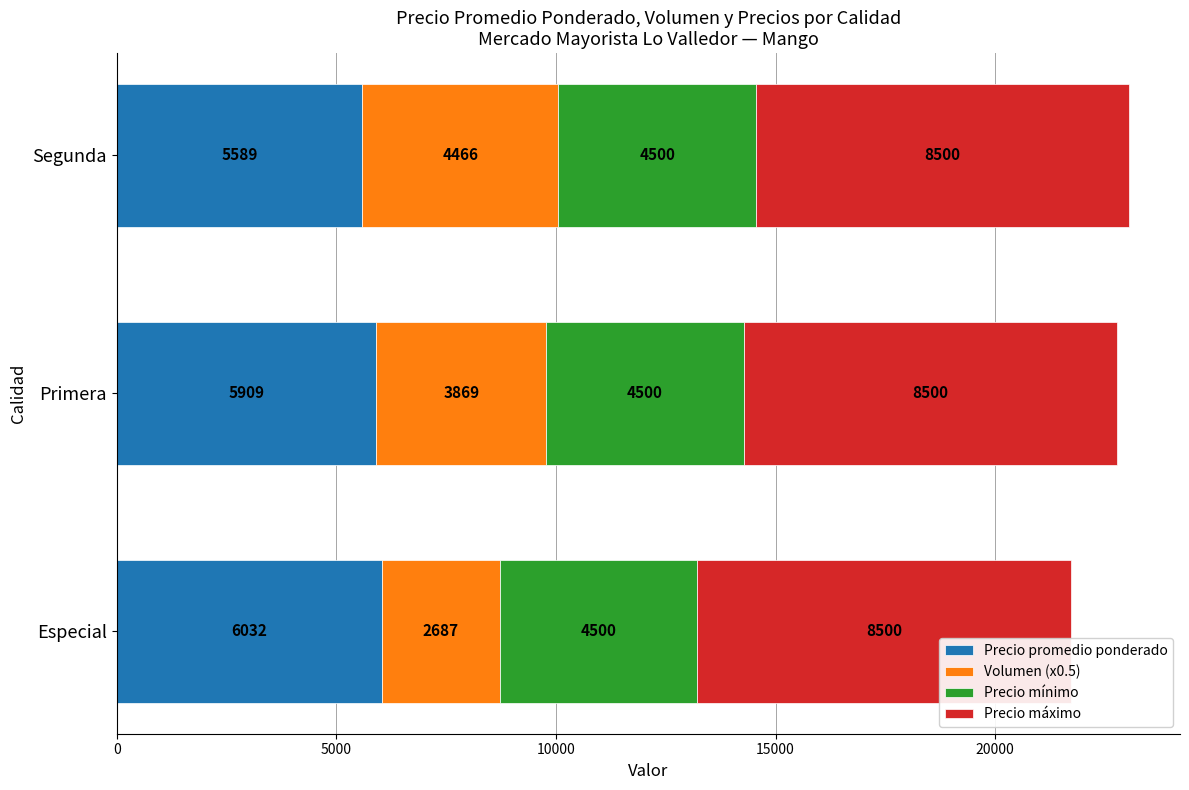

True or false: Precio promedio ponderado has a value of 5589 at Segunda.

True